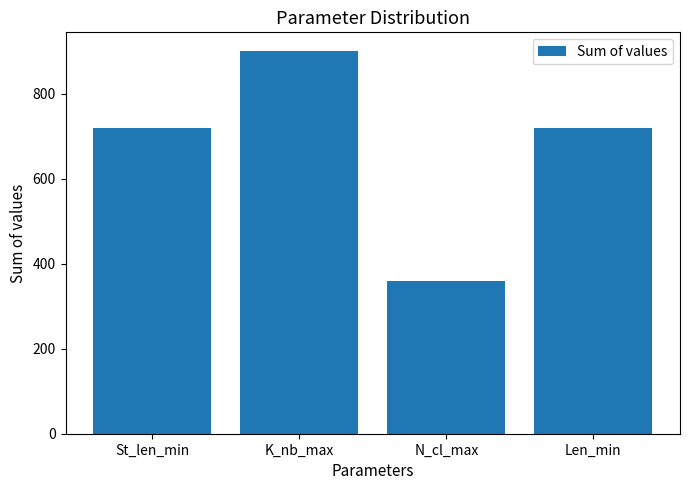

How many data points does each series have?

4